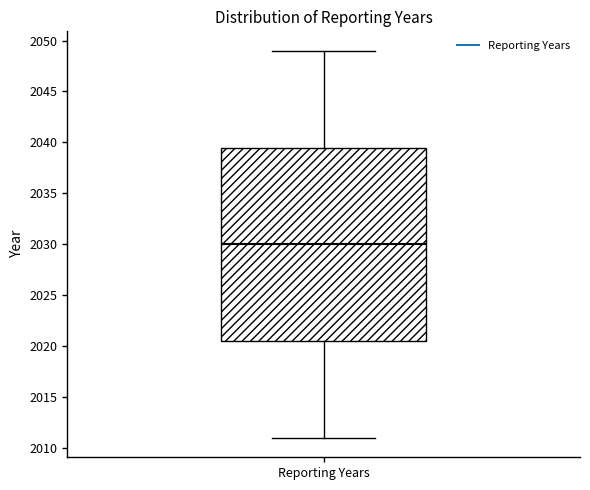

Transcribe this box plot: give where the median line is, the range the box spans, and where the two whiskers end, as read against the y-axis. The values are not printed on the chart, so give them approximately, as read against the axis.

median 2030.0, box 2020.5 to 2039.5, whiskers 2011.0 to 2049.0